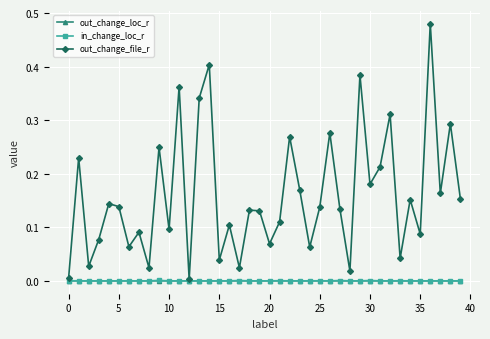

How many lines are shown in the chart?

3